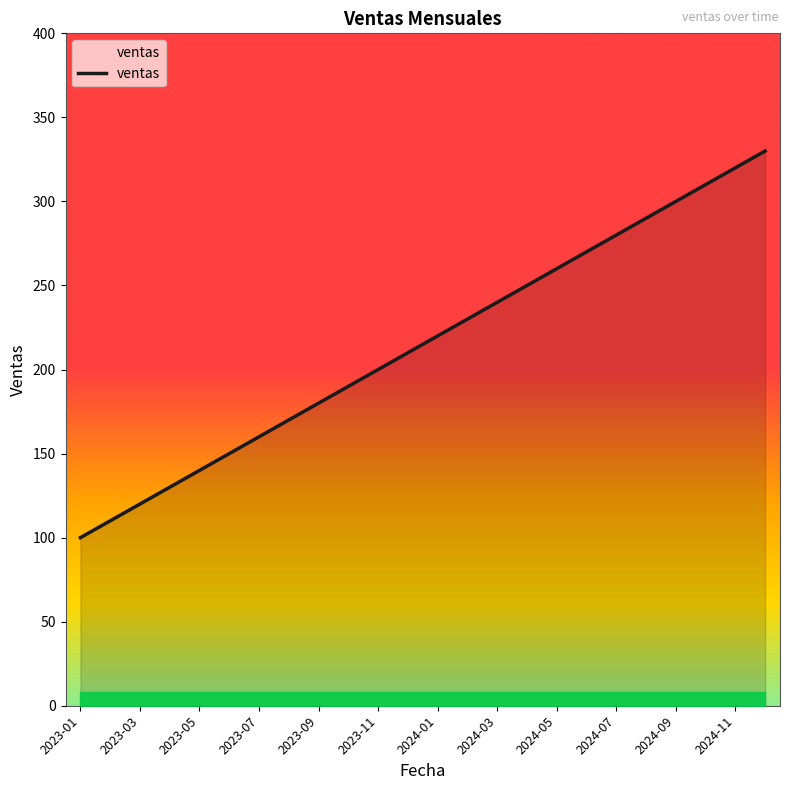

How many values are below 220?

12